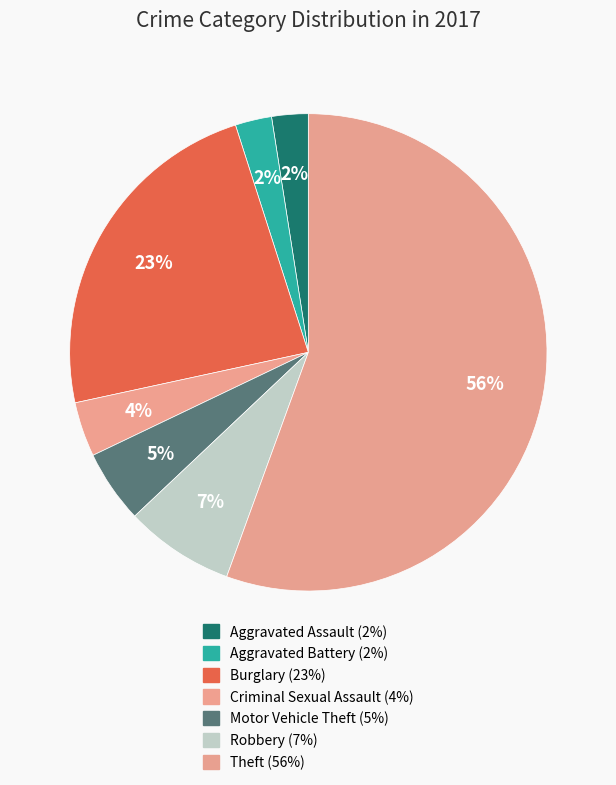

What percentage is the Criminal Sexual Assault slice, to the nearest percent?

4%